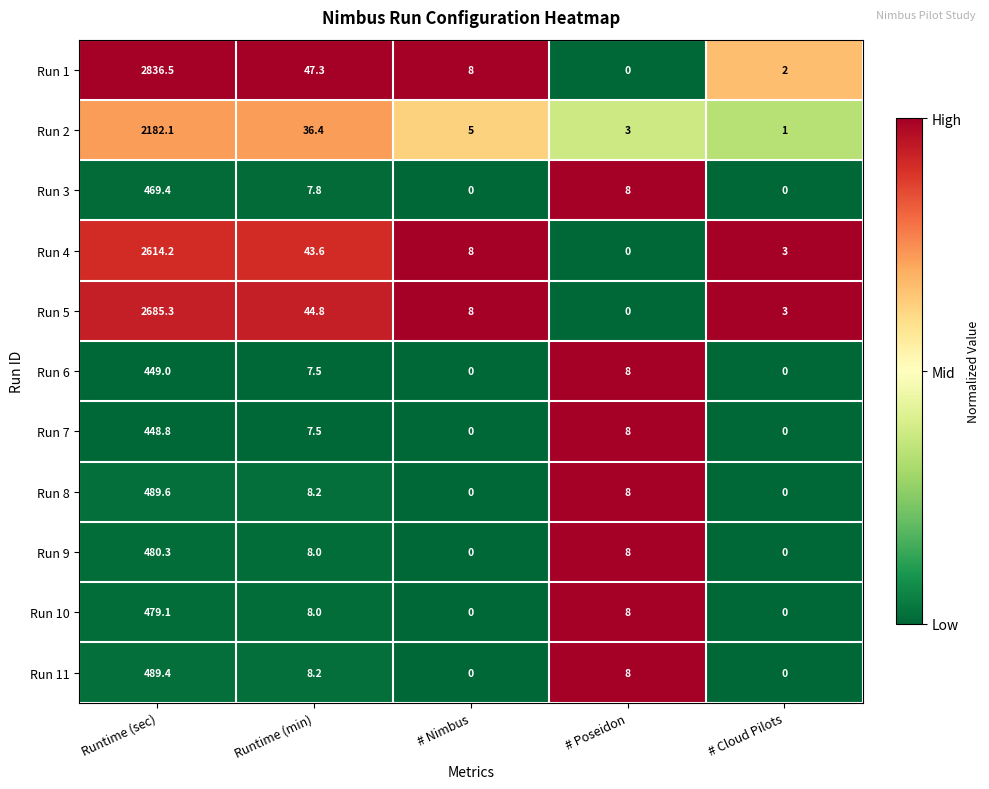

List the series in order of their peak value, lowest first.

Run 7, Run 6, Run 3, Run 10, Run 9, Run 11, Run 8, Run 2, Run 4, Run 5, Run 1